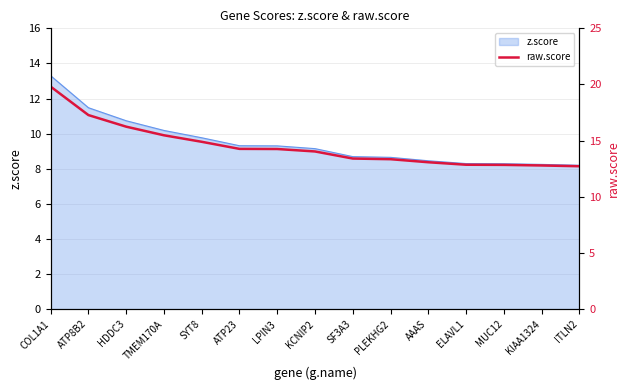

What is the minimum value shown in the chart?

12.7